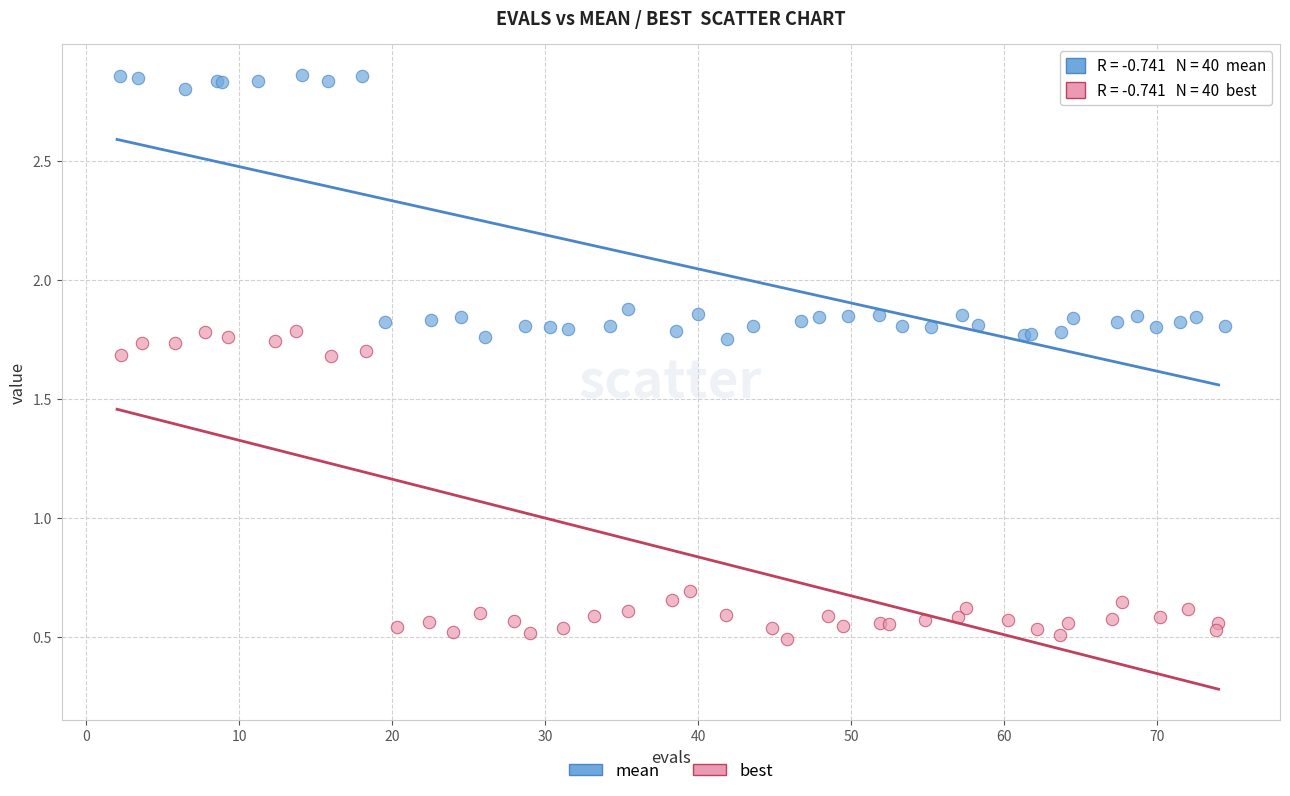

Which series reaches the minimum Y coordinate?

best